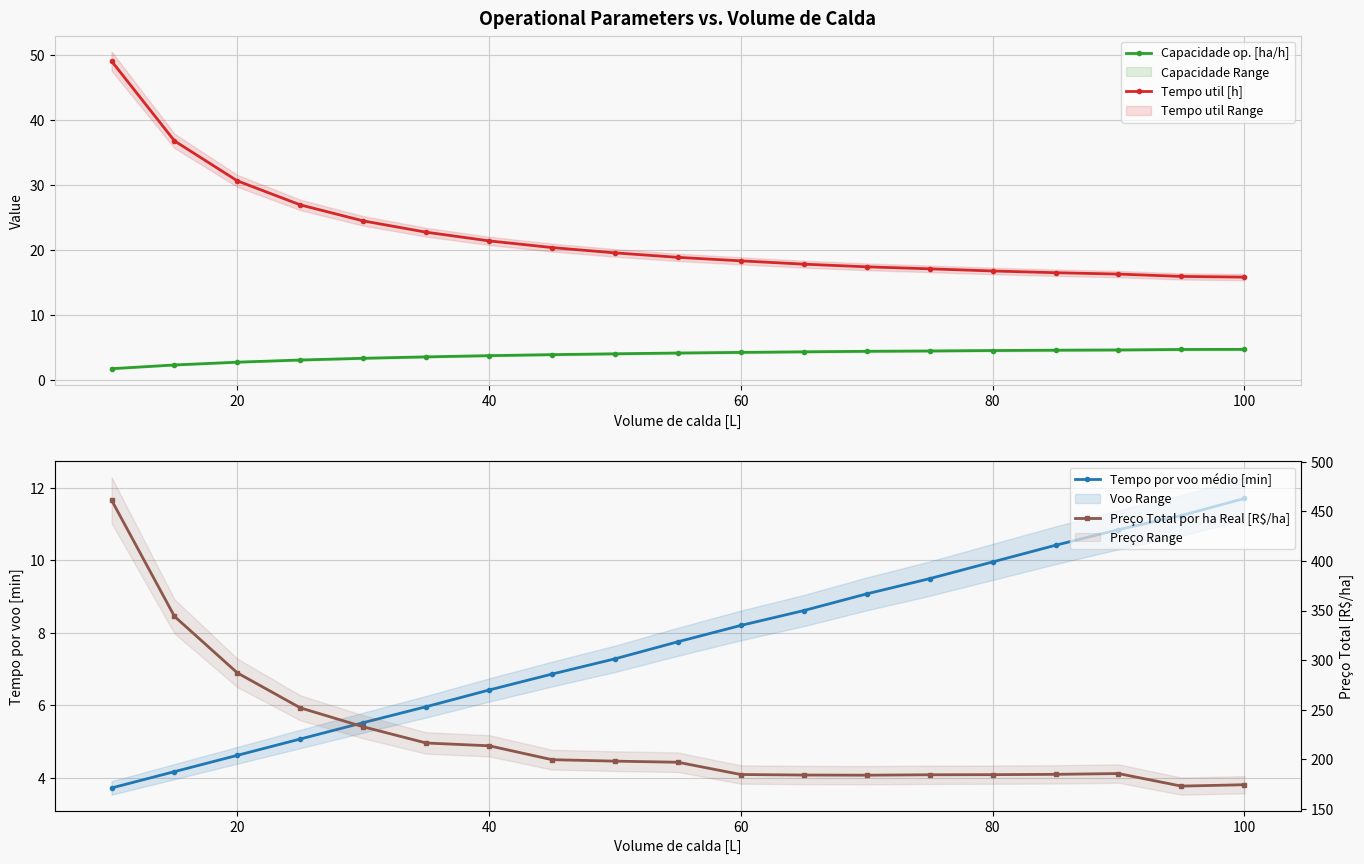

How many lines are shown in the chart?

4